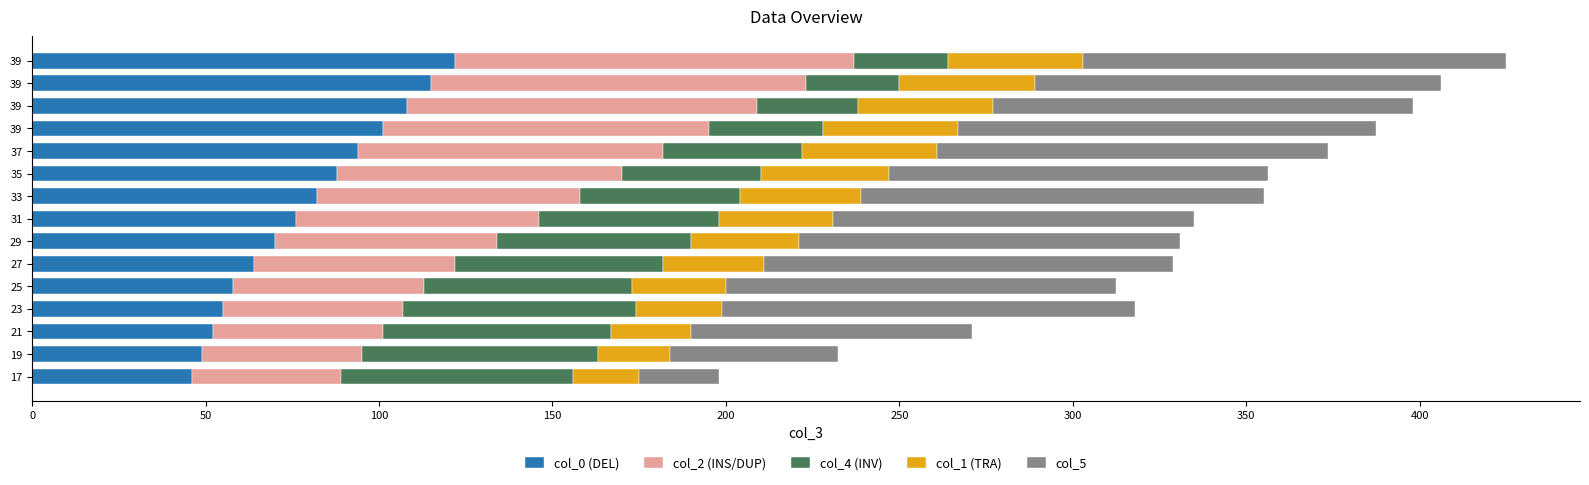

Reading left to right, list all the values displayed in this chart.

col_0 (DEL): 46.0	49.0	52.0	55.0	58.0	64.0	70.0	76.0	82.0	88.0	94.0	101.0	108.0	115.0	122.0
col_2 (INS/DUP): 43.0	46.0	49.0	52.0	55.0	58.0	64.0	70.0	76.0	82.0	88.0	94.0	101.0	108.0	115.0
col_4 (INV): 67.0	68.0	66.0	67.0	60.0	60.0	56.0	52.0	46.0	40.0	40.0	33.0	29.0	27.0	27.0
col_1 (TRA): 19.0	21.0	23.0	25.0	27.0	29.0	31.0	33.0	35.0	37.0	39.0	39.0	39.0	39.0	39.0
col_5: 22.9	48.4	80.9	119.0	112.4	118.0	109.9	103.9	116.2	109.2	112.5	120.3	121.1	117.1	122.0